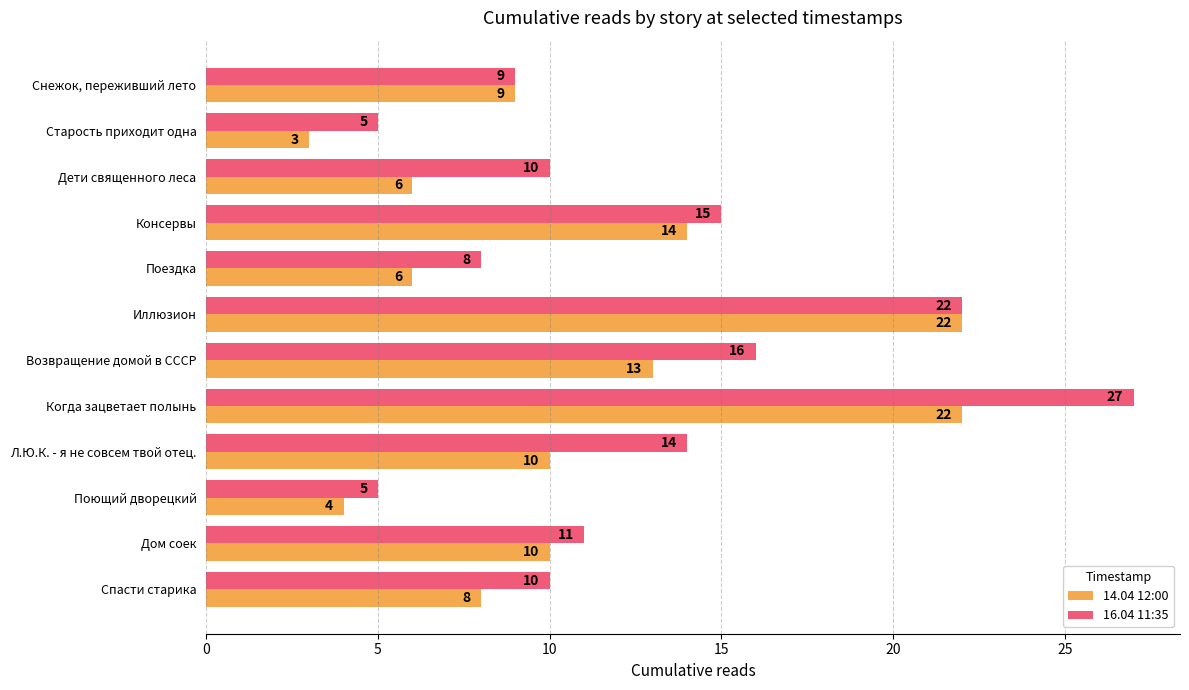

How many distinct data groups are displayed?

2